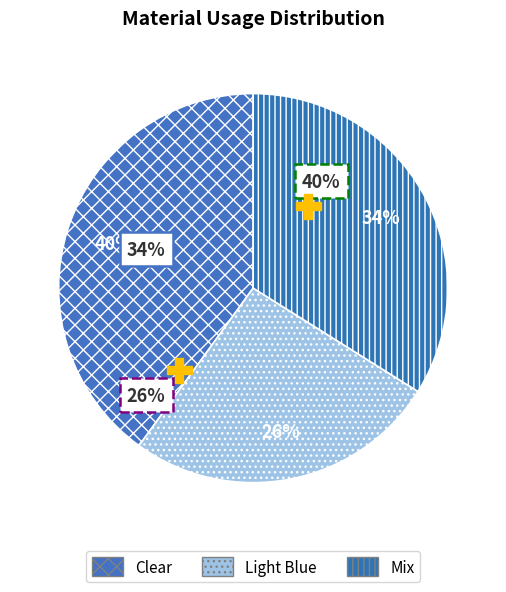

What is the ratio of the value at Clear to the value at Mix?

1.2